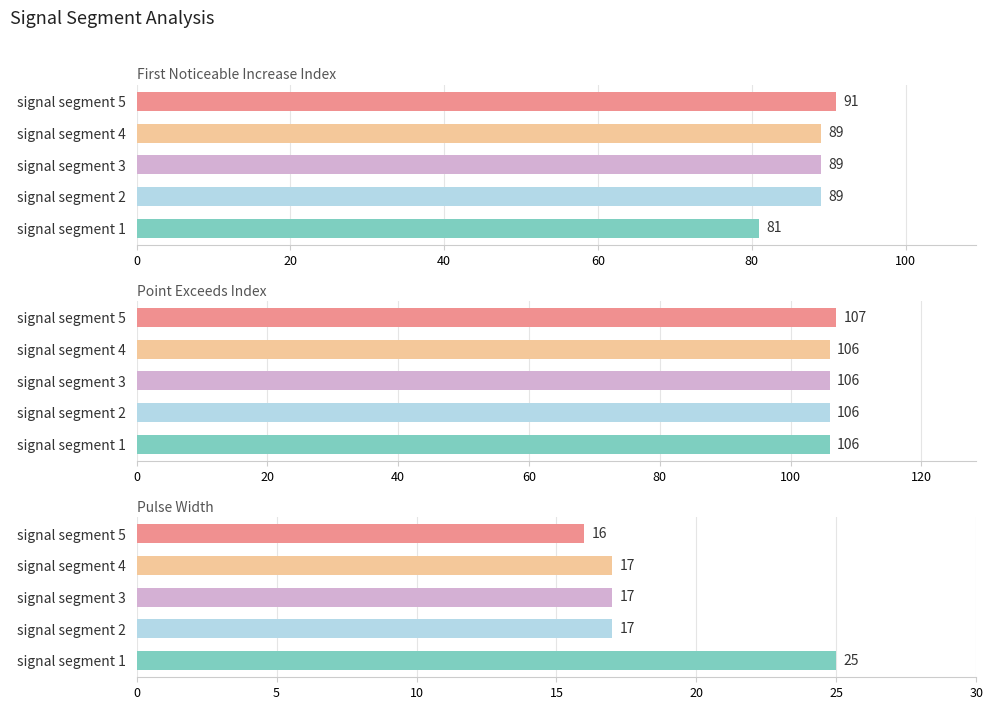

Between signal segment 2 and signal segment 5, which series saw the biggest shift?

First_Noticeable_Increase_Index